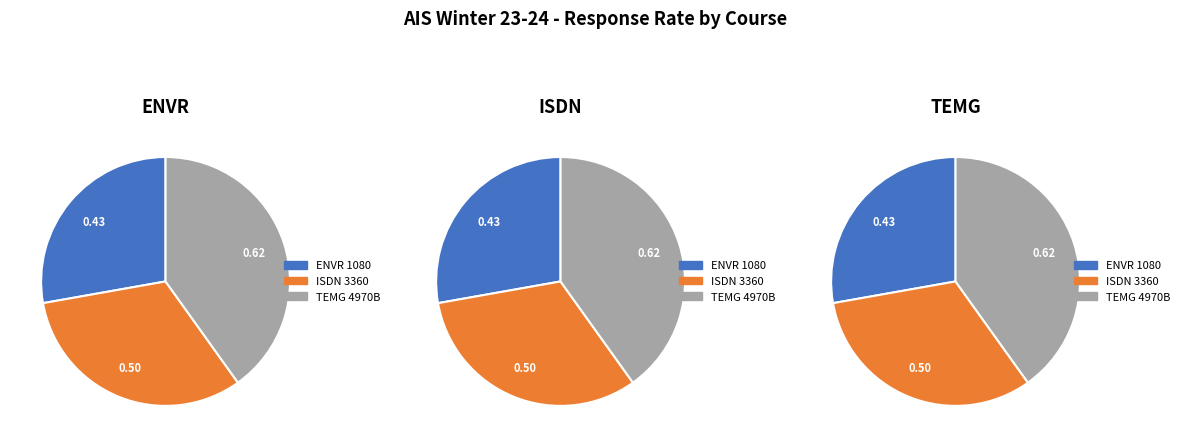

To the nearest percent, what portion does ENVR 1080 represent?

28%